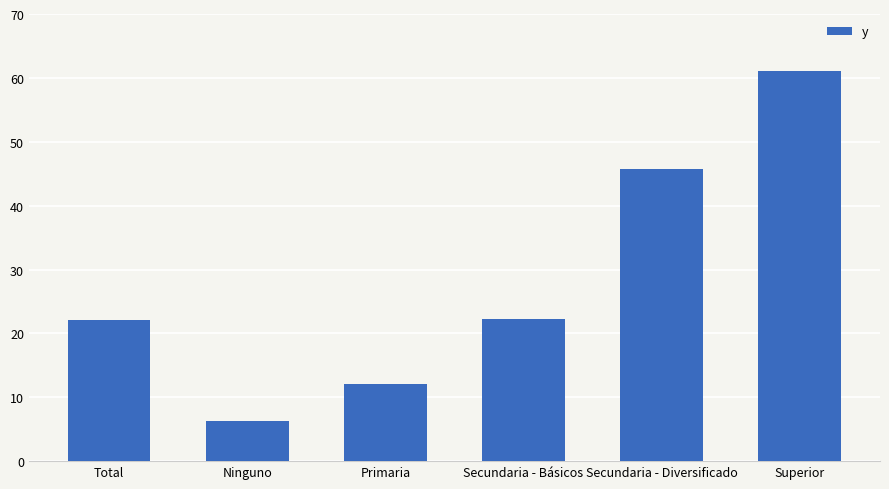

Approximately how many times larger is the value at Total compared to Ninguno?

3.5